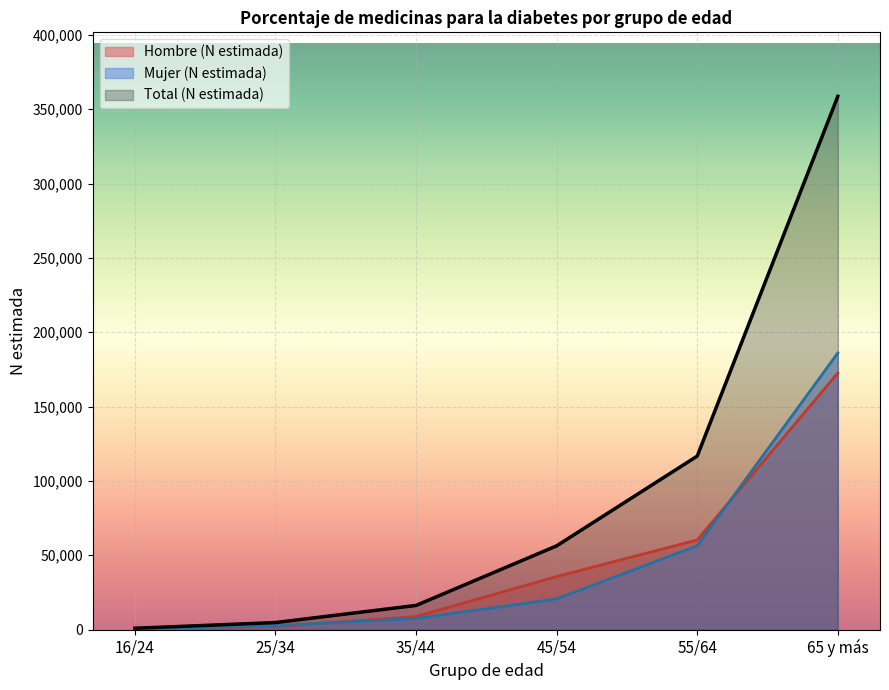

What is the difference between the maximum and second lowest values in the Total (N estimada) series?

353850